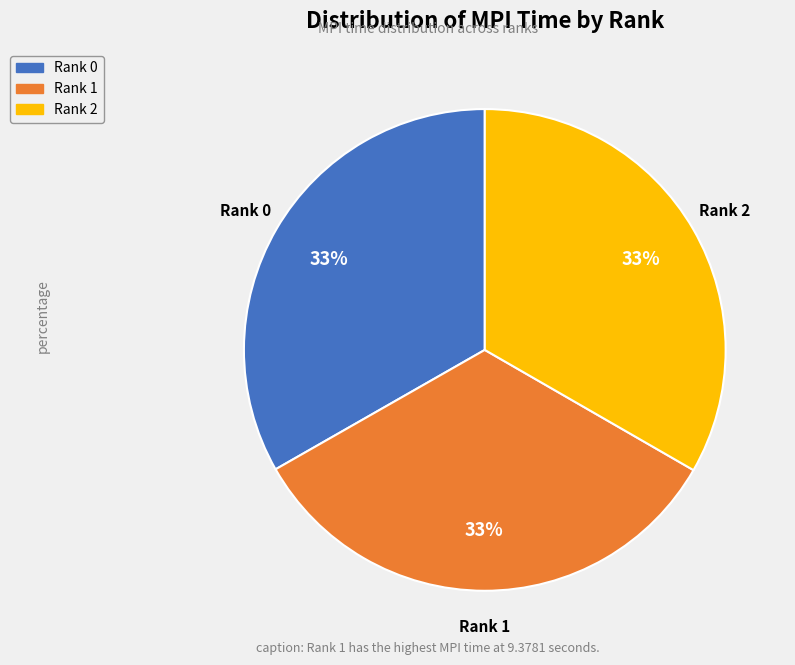

To the nearest percent, what is the combined percentage of Rank 2 and Rank 0?

67%